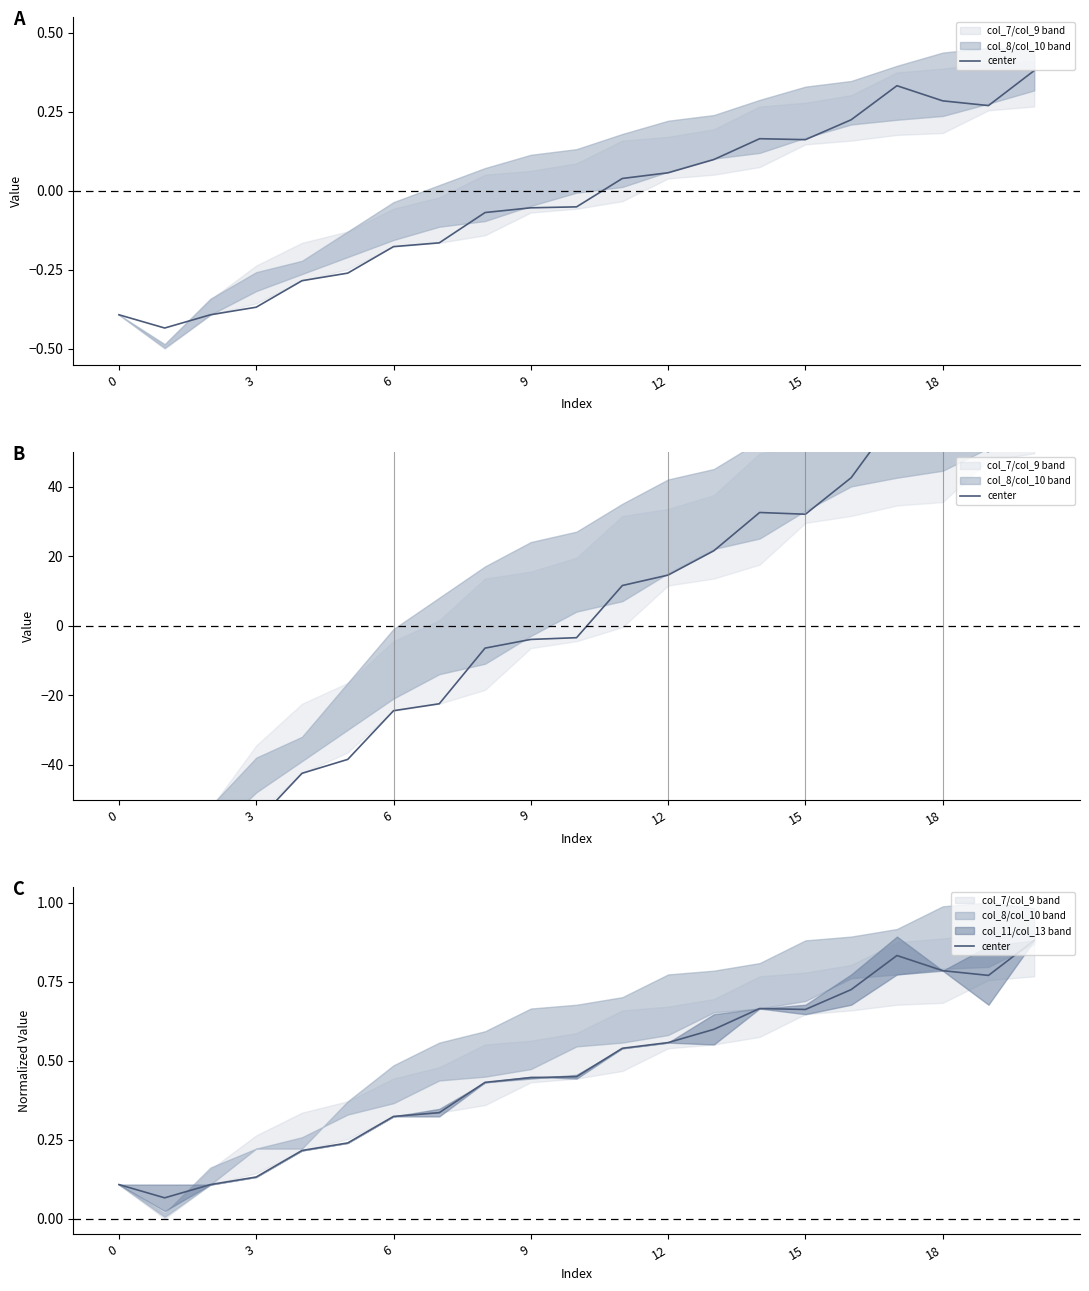

Which has a higher value, 7 or 3?

7